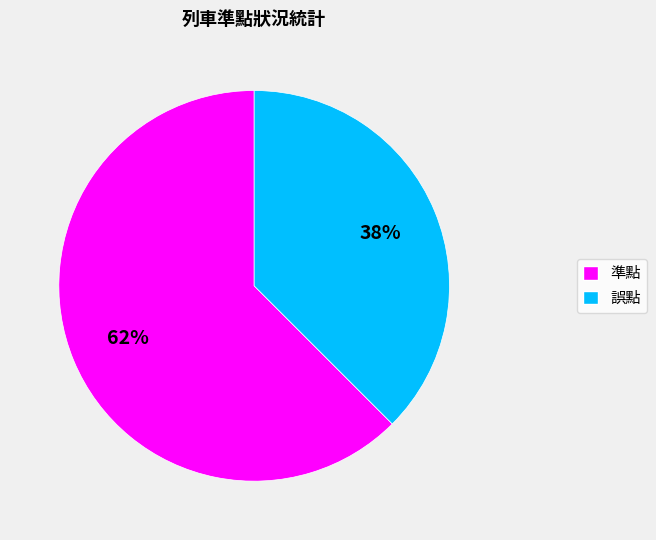

How many segments does this pie chart have?

2